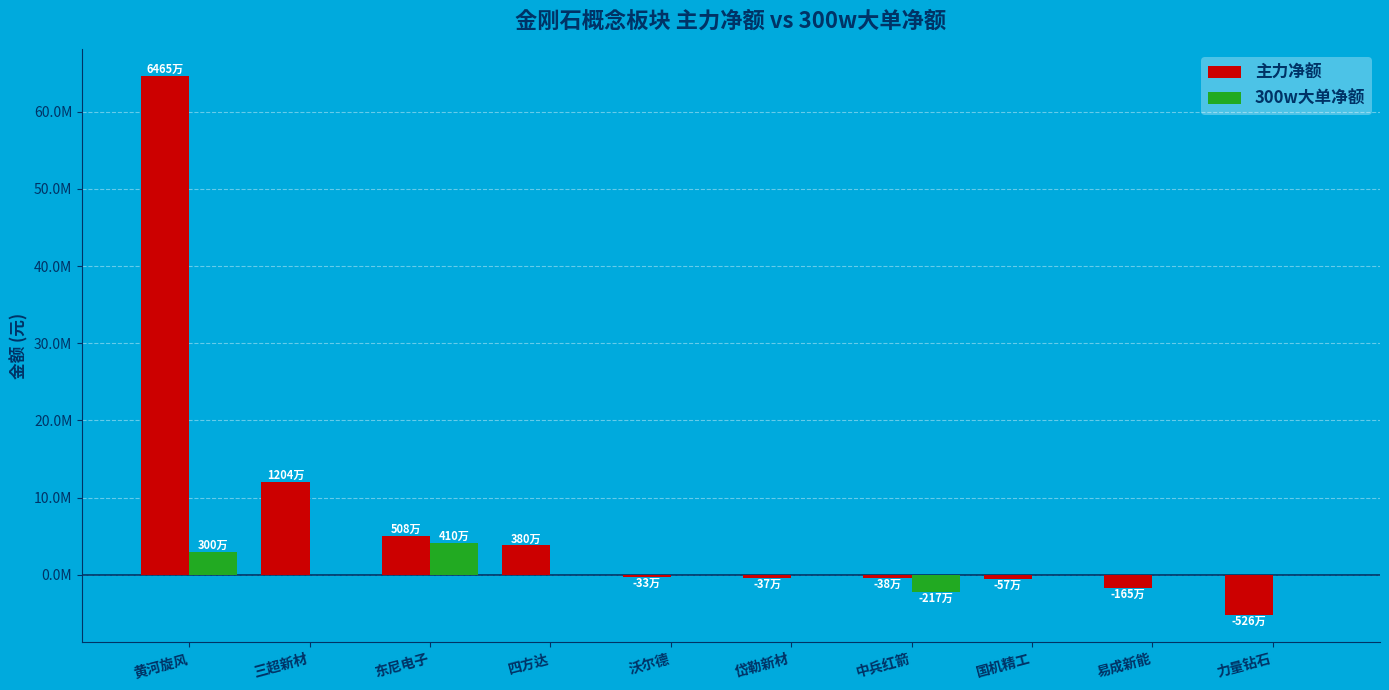

At which label is 300w大单净额 closest to 965199?

三超新材